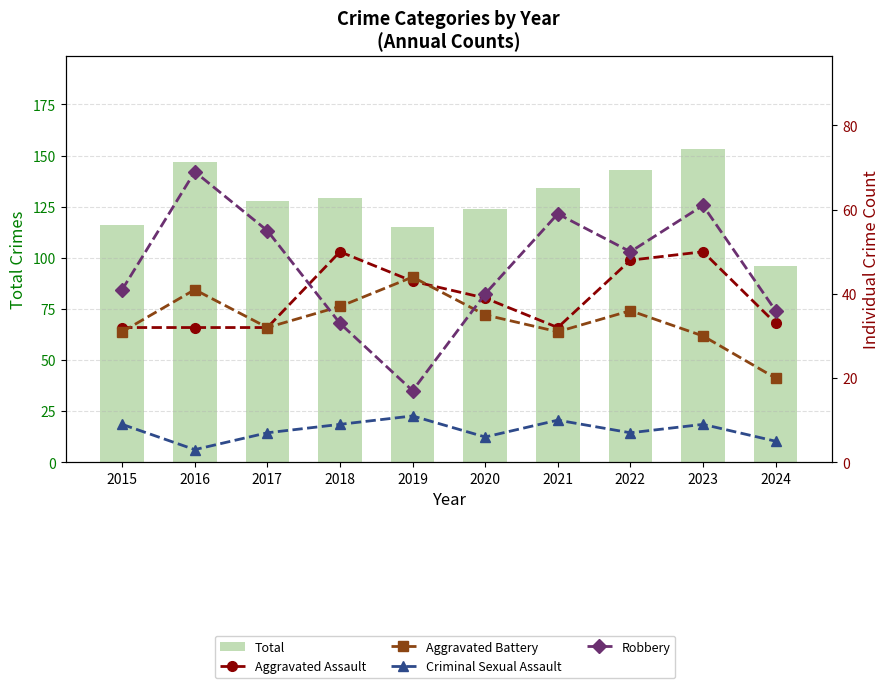

At how many categories does at least one series exceed 76?

10